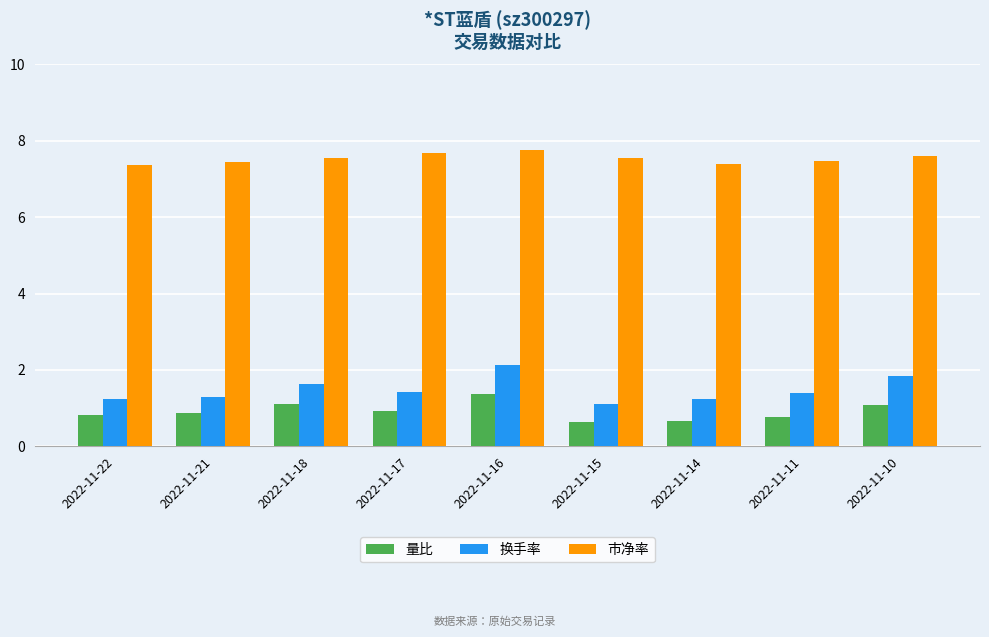

Which series has the largest range (max minus min)?

换手率